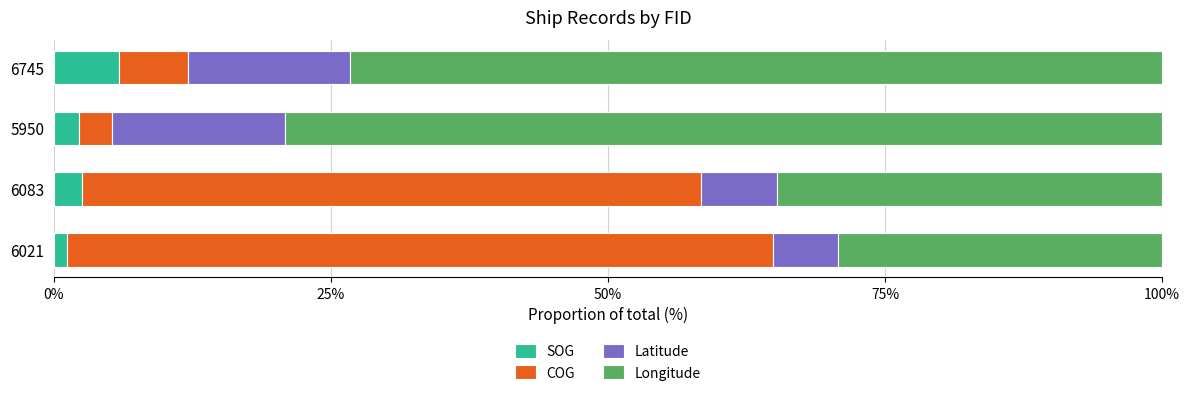

Which category has the highest value in the SOG series?

6745